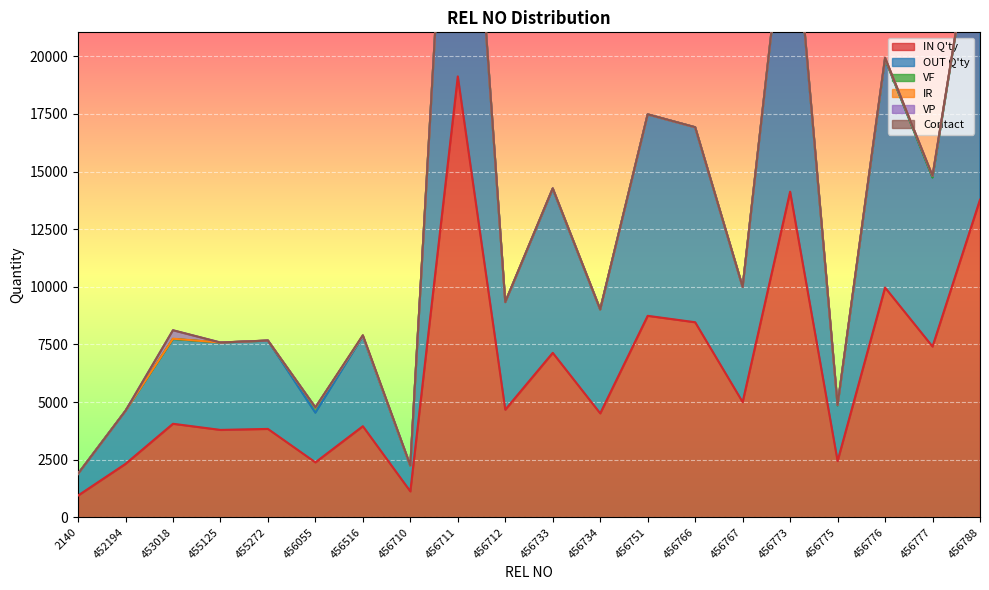

Count the number of data series in this chart.

6